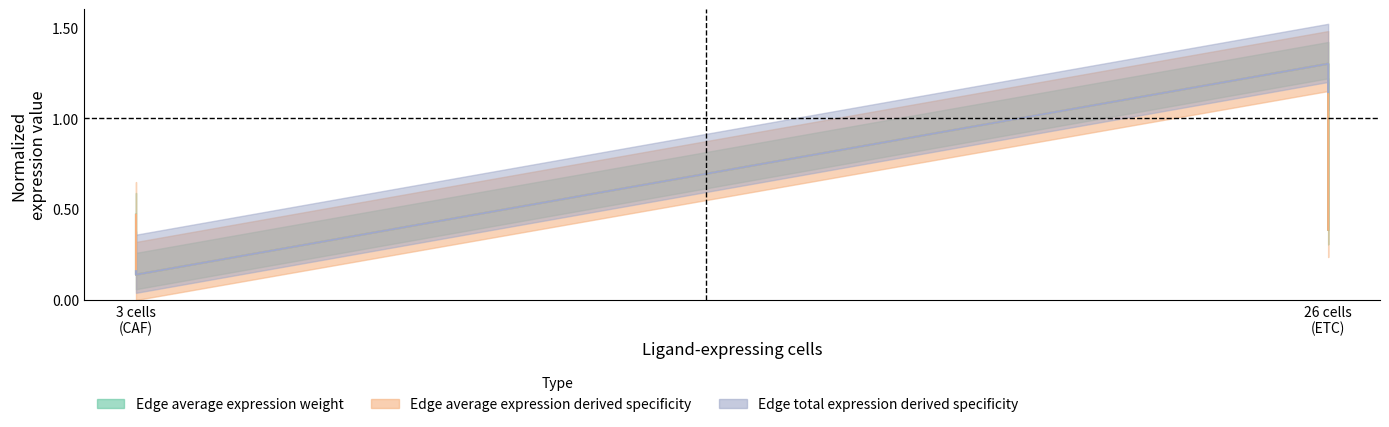

Read the Edge average expression derived specificity value at 26 cells (ETC).

1.3